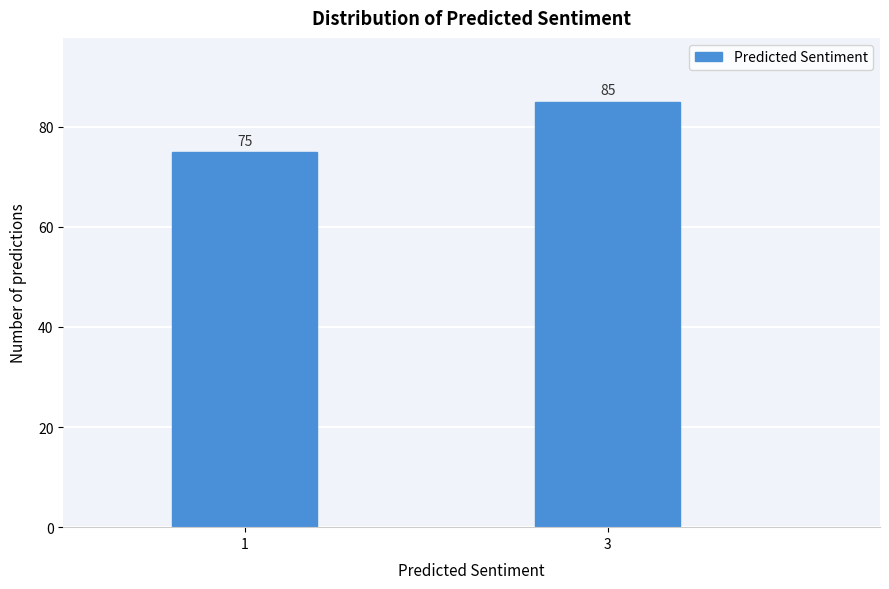

Reading left to right, transcribe all the data shown in this chart.

1=75	3=85